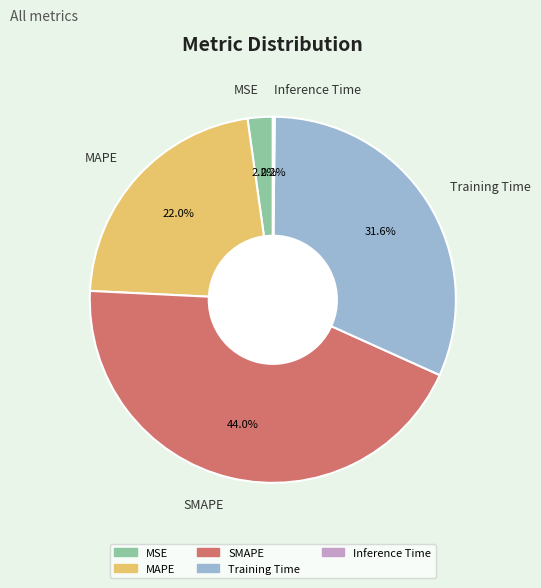

What is the ratio of the value at MSE to the value at Training Time?

0.1